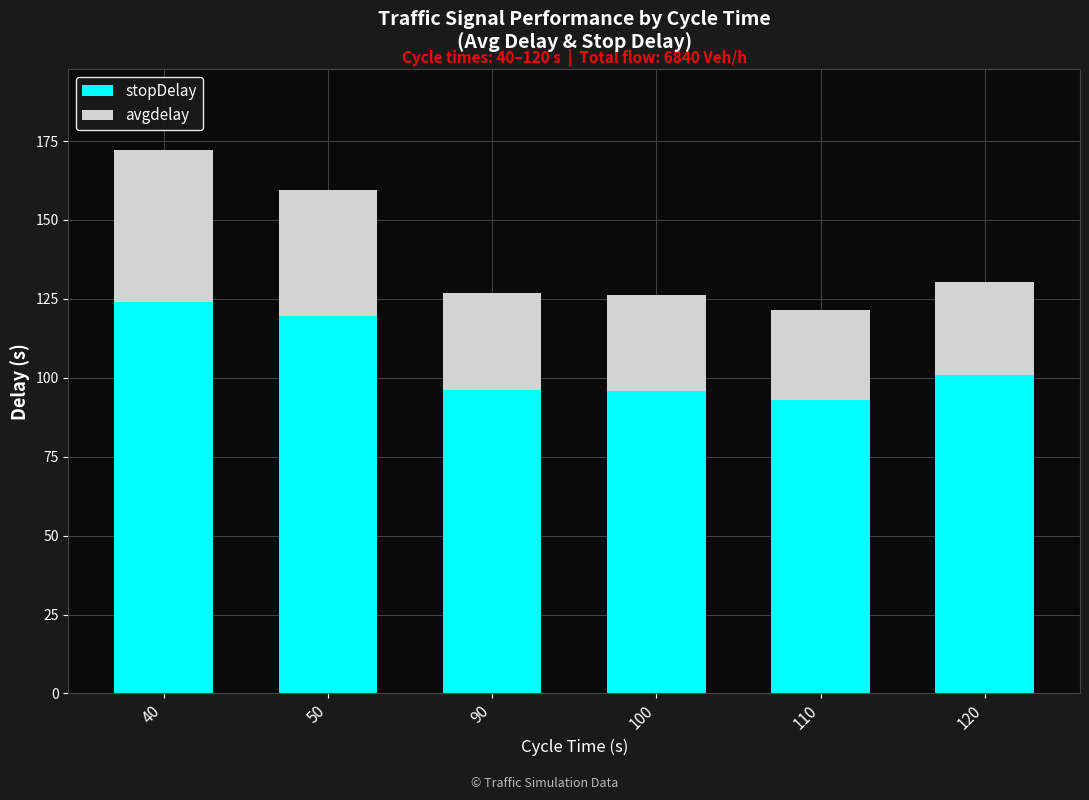

The value of stopDelay at 110 is 132.3. True or false?

False